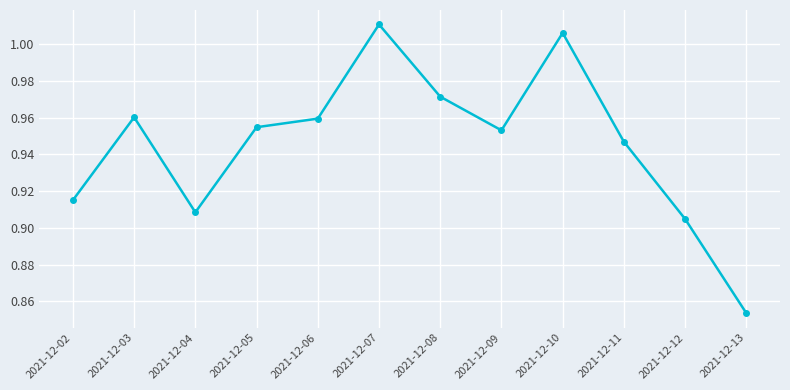

What is the difference between the maximum and minimum values?

0.2